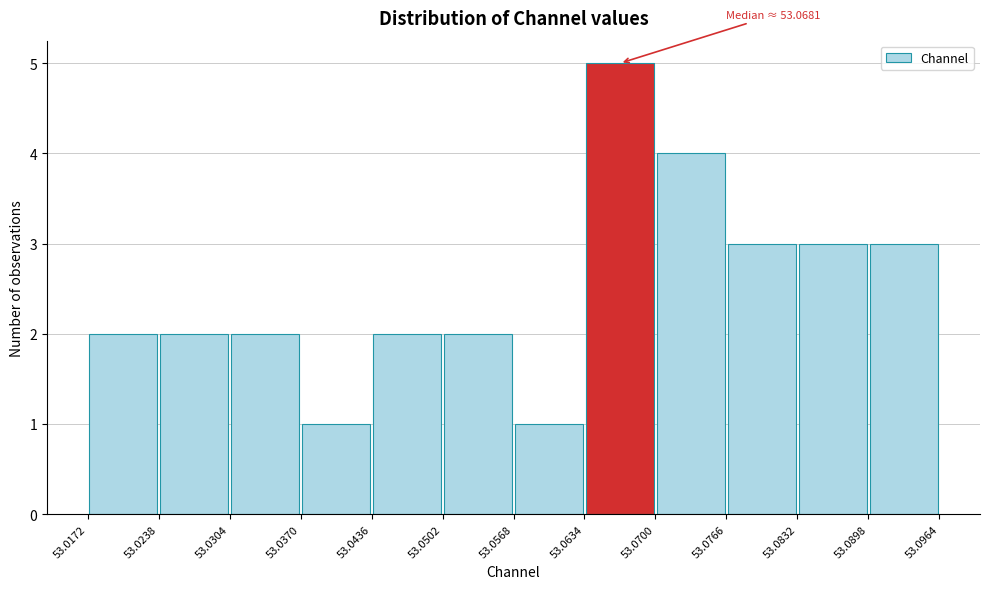

Over which range of the x-axis is the bar tallest?

53.0634 to 53.0700